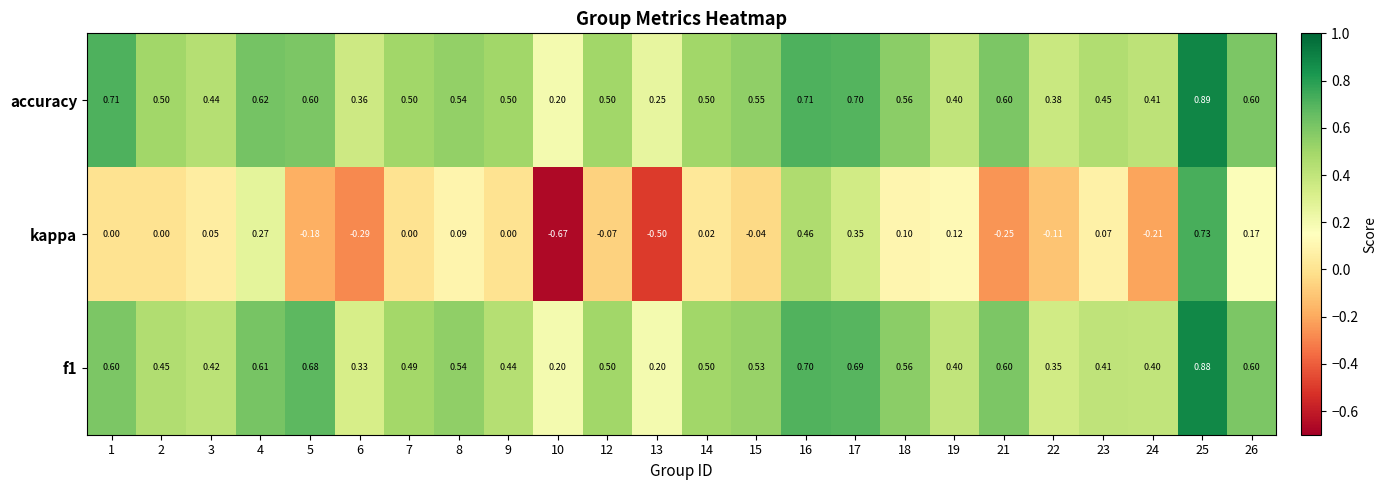

Between 7 and 14, which series saw the biggest shift?

kappa